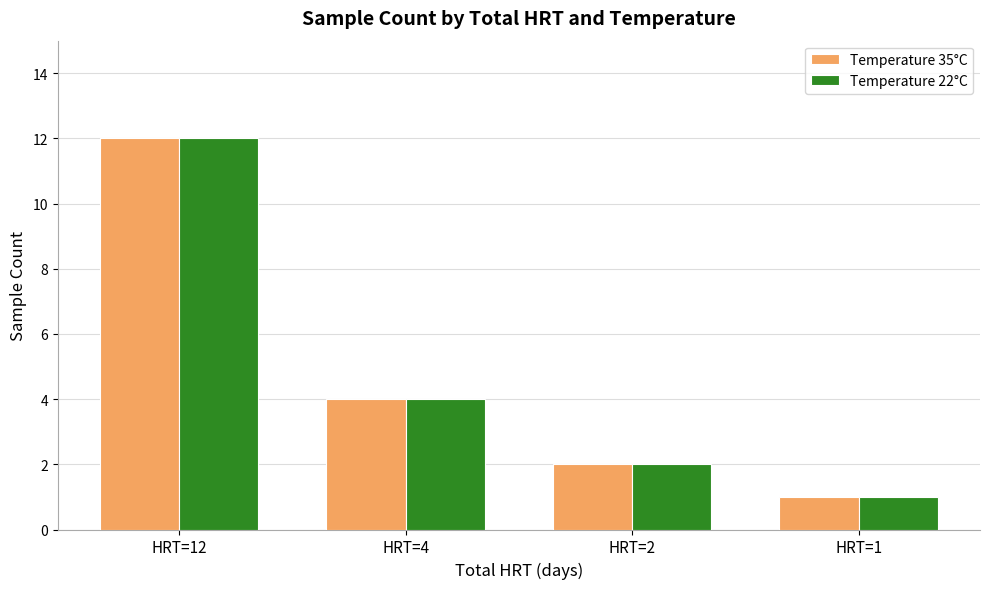

What is the highest value of the Temperature 35°C series?

12